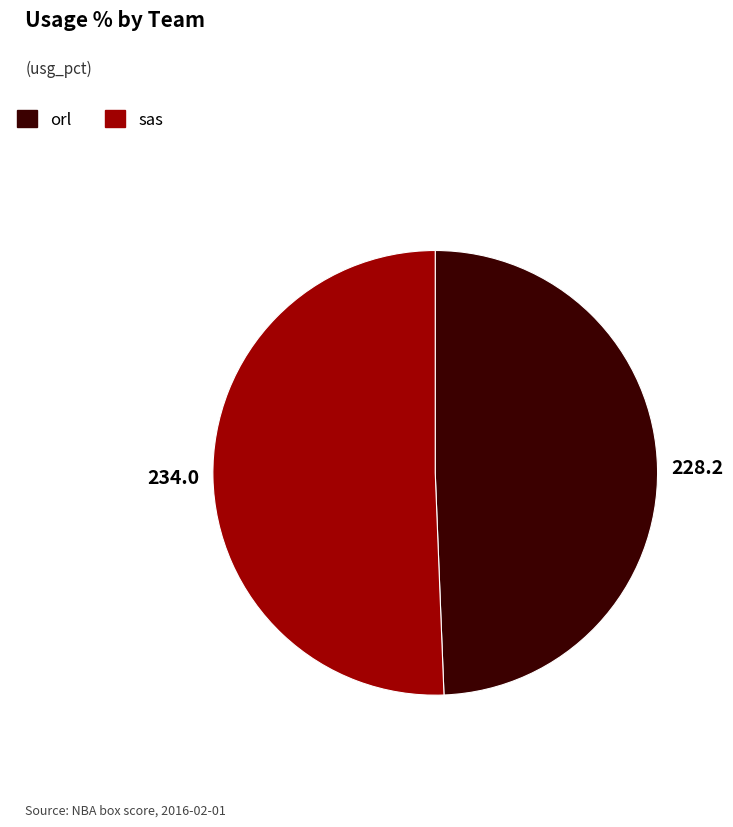

Between sas and orl, which is larger?

sas